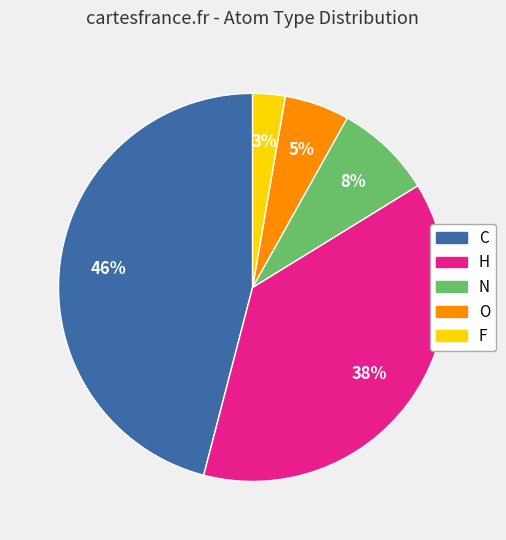

Combined, do N and H account for over 50%?

No